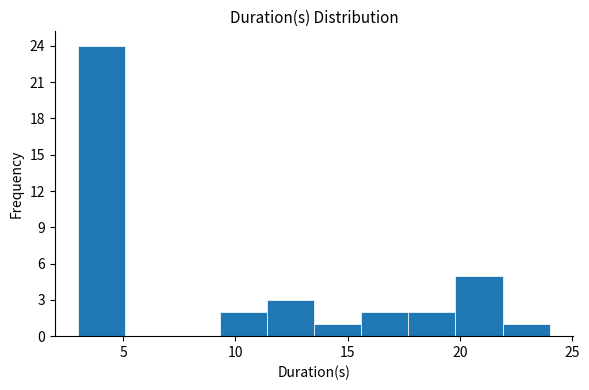

Over which range of the x-axis is the bar tallest?

3.0 to 5.1